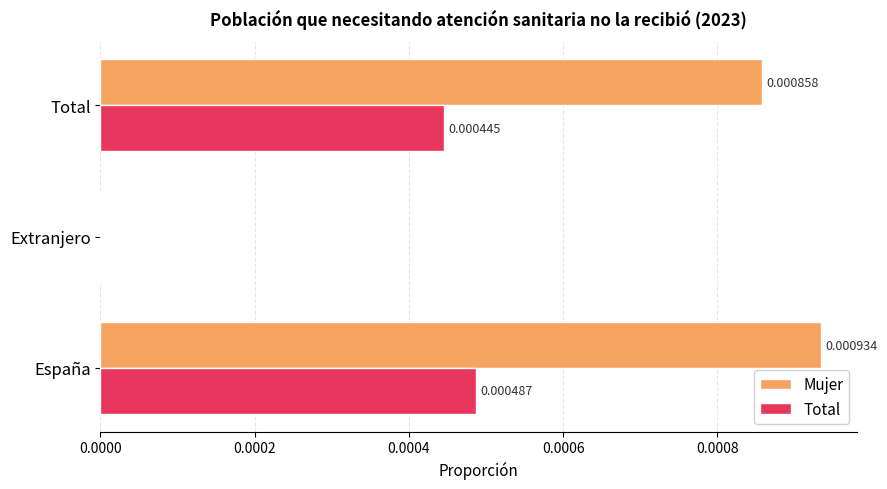

Which series has the largest total across all categories?

Mujer